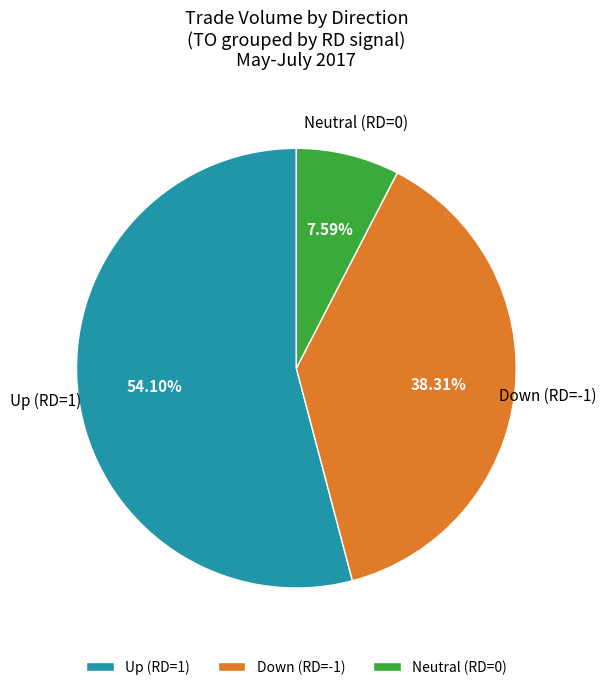

Rank the categories by value from lowest to highest.

Neutral (RD=0), Down (RD=-1), Up (RD=1)